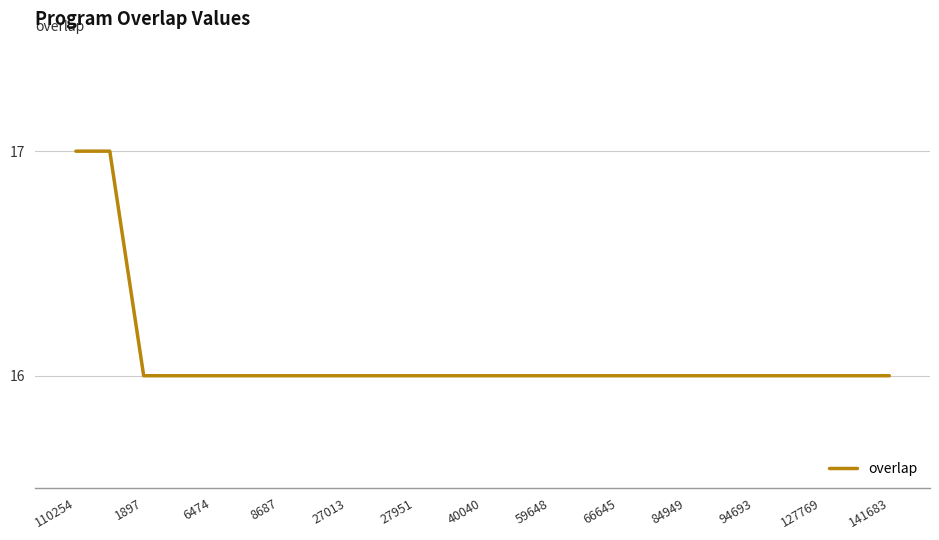

What is the smallest value displayed?

16